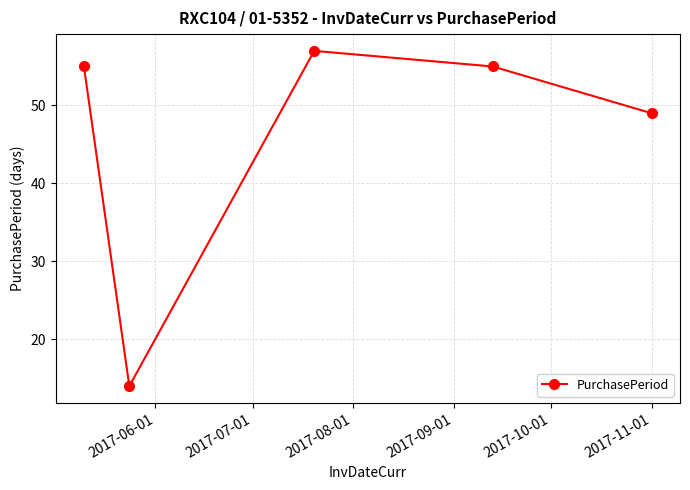

How many interior local valleys (lower than both neighbors) does the data have?

1